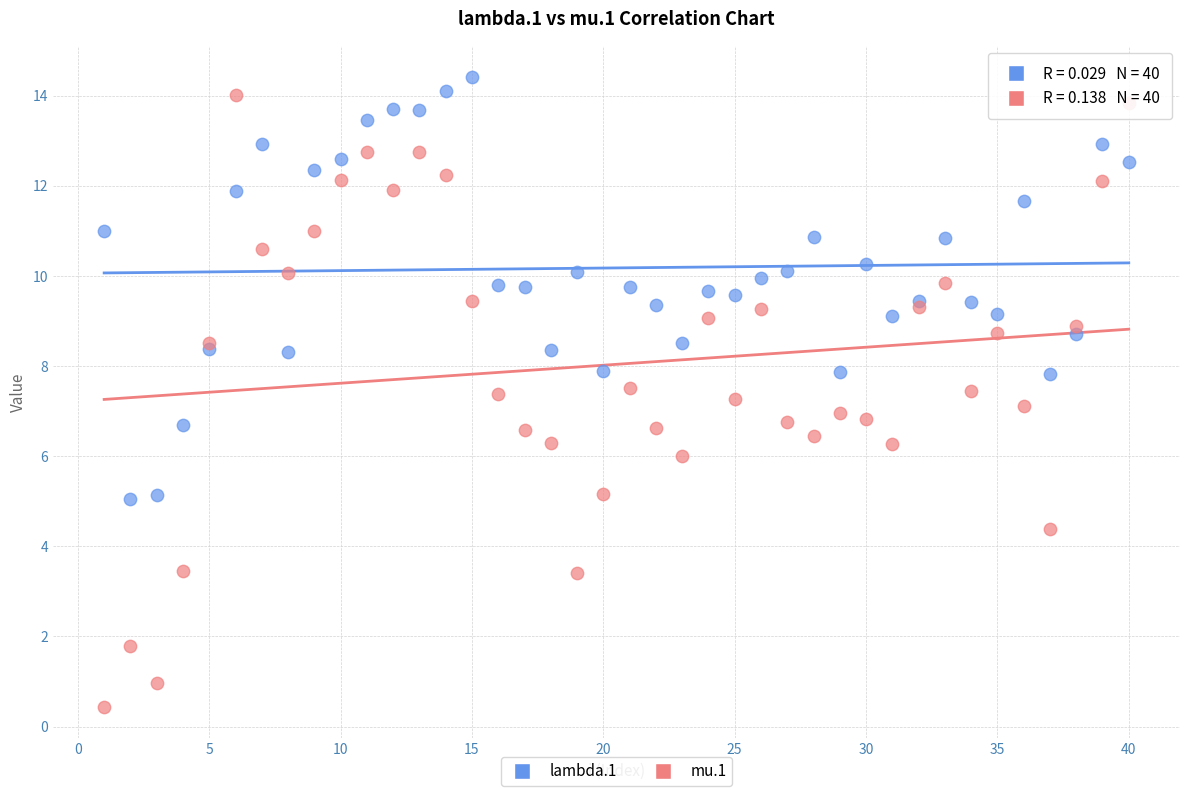

Which series has the largest Y range (max minus min)?

mu.1